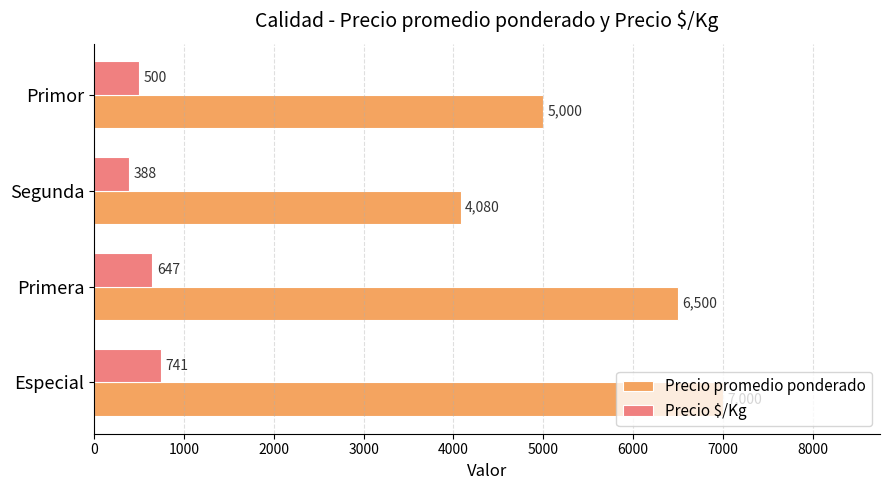

Which series has the largest total across all categories?

Precio promedio ponderado